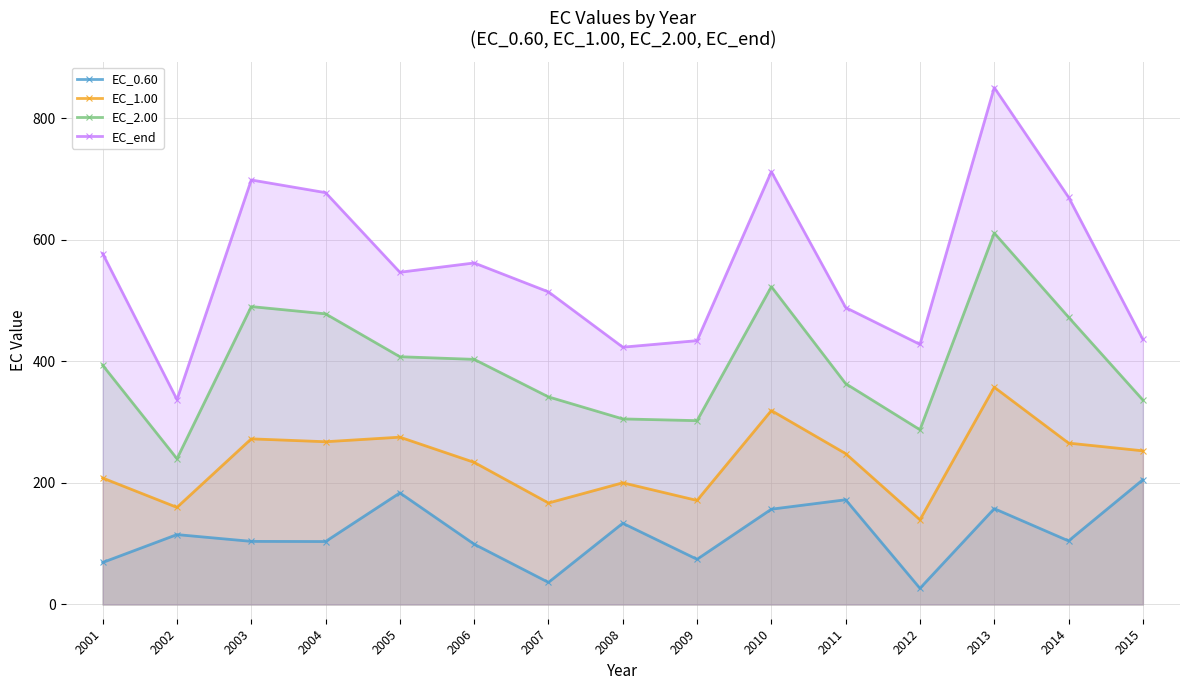

True or false: EC_1.00 and EC_0.60 cross at least once.

False